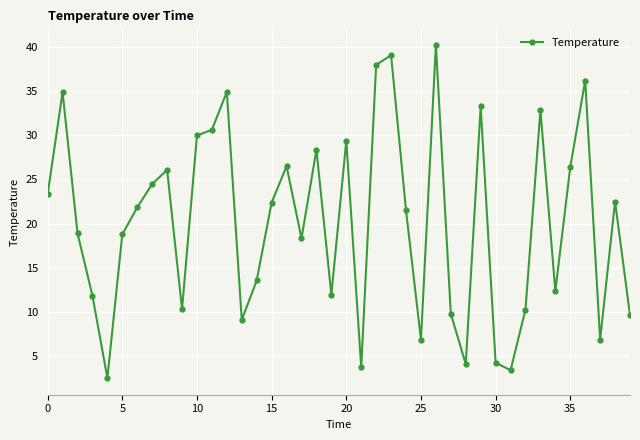

True or false: the data has more than 0 interior local peaks.

True